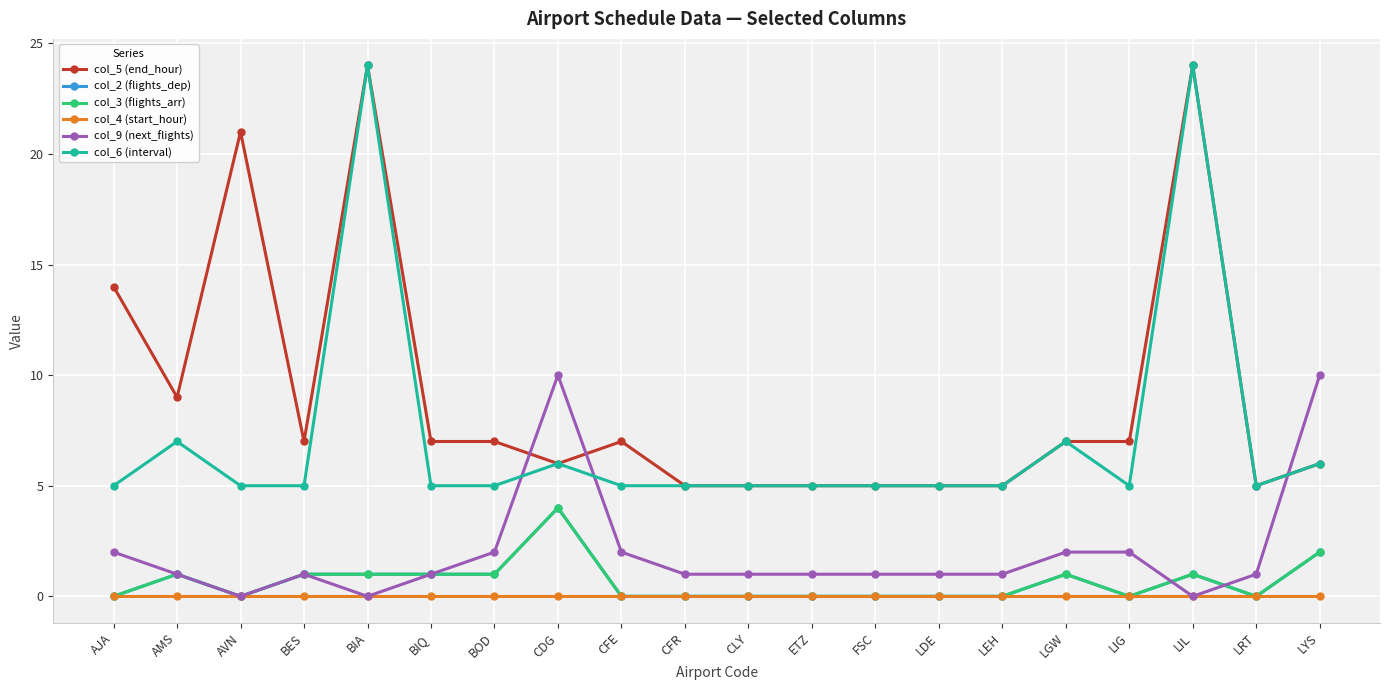

What is the sum of all col_6 (interval) values?

144